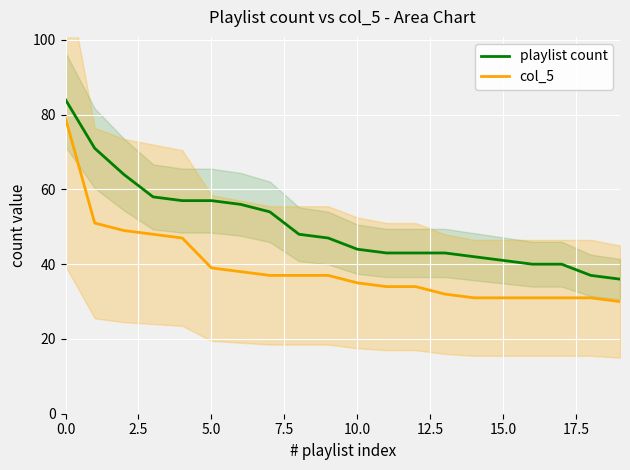

List the series in order of their peak value, highest first.

playlist count, col_5